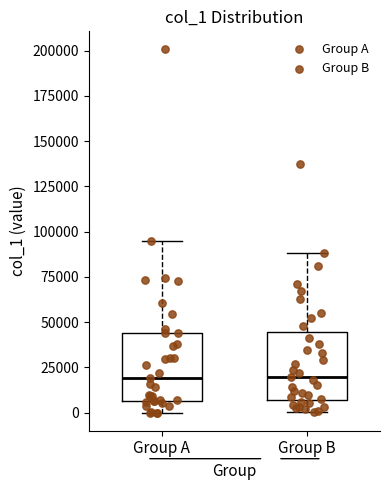

Reading left to right, transcribe this box plot: for each box, give where its median line is, the range the box spans, and where its two whiskers end, as read against the y-axis. The values are not printed on the chart, so give them approximately, as read against the axis.

Group A: median 20000, box 5000 to 45000, whiskers 0 to 95000
Group B: median 20000, box 5000 to 45000, whiskers 0 to 90000